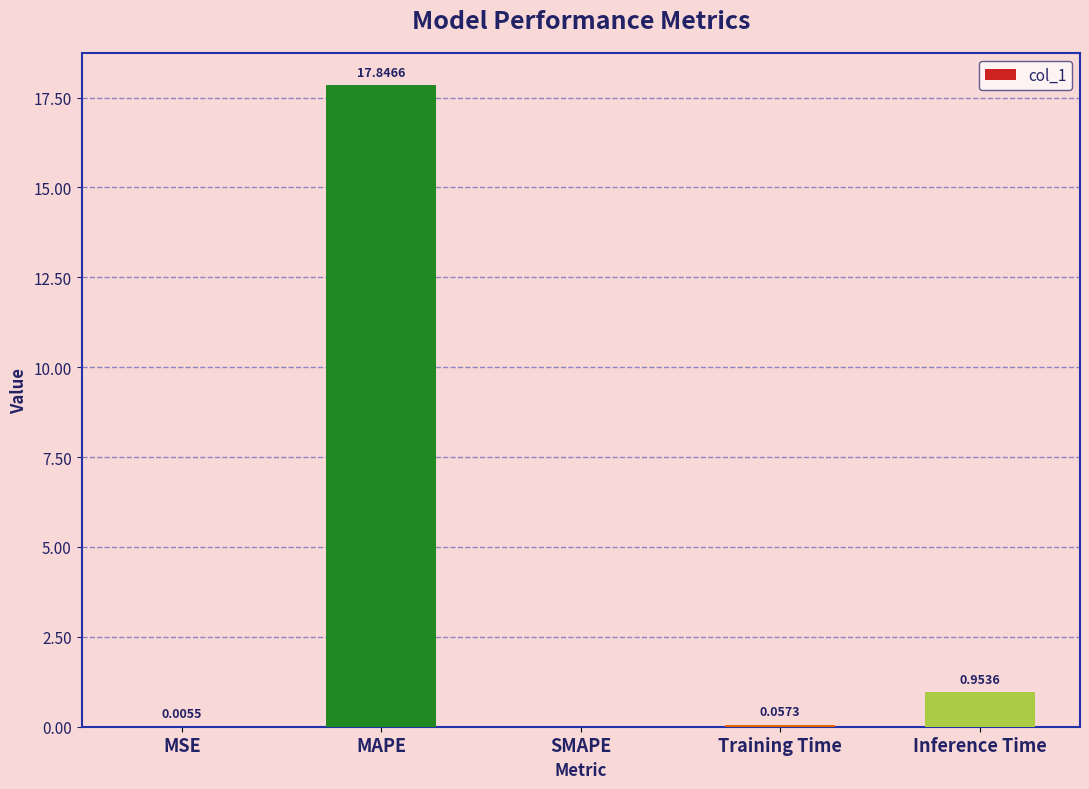

Where is the data nearest to the value 8?

Inference Time